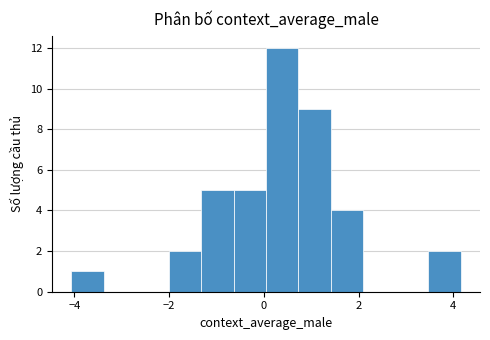

Read against the x-axis, roughly where is the centre of the tallest bar?

0.4